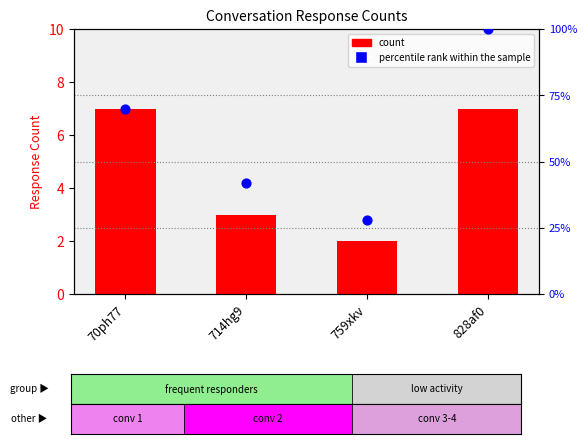

Which series contains the highest Y value?

percentile rank within the sample